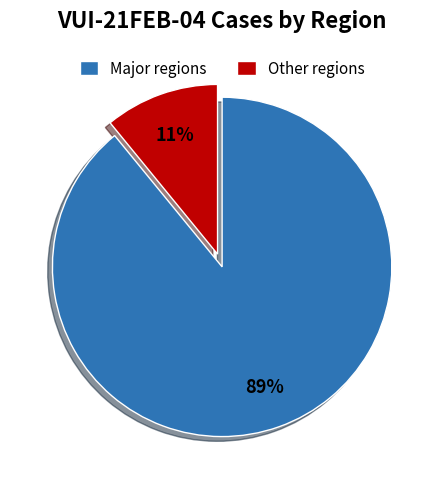

Which category has the biggest portion of the pie?

Major regions